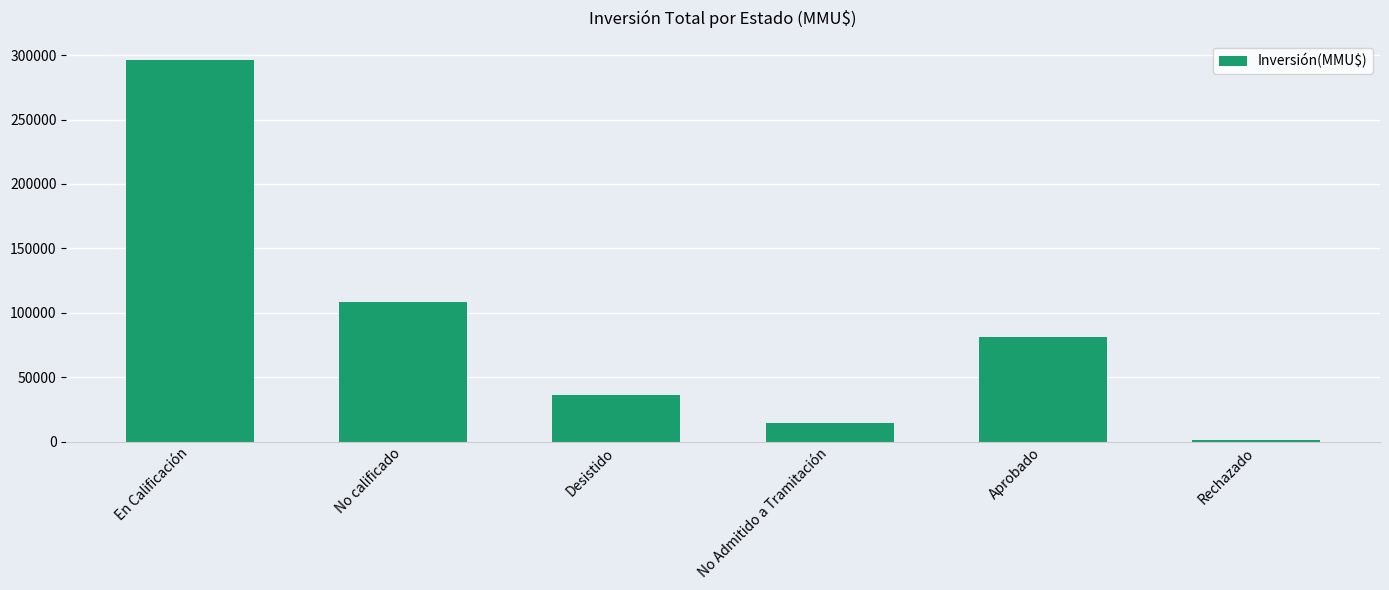

What position from the right is No Admitido a Tramitación?

3